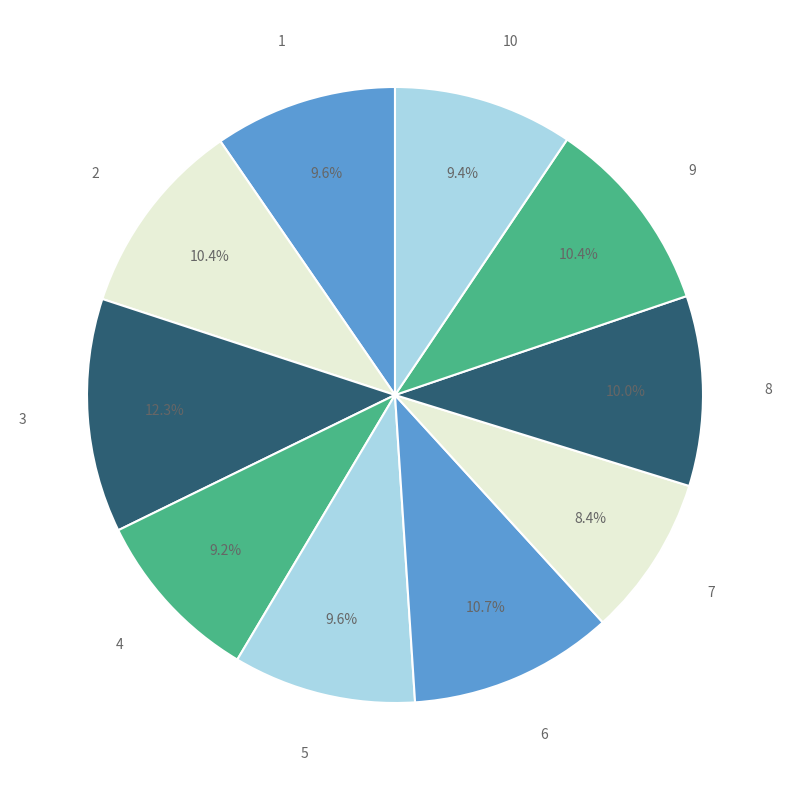

To the nearest percent, what percentage of the pie is 4?

9%